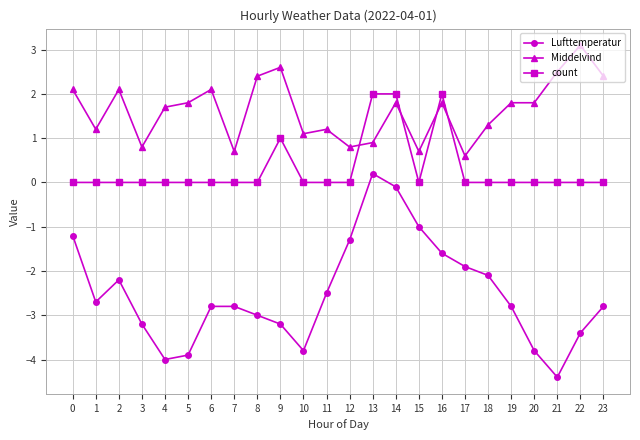

Reading left to right, transcribe all the data shown in this chart.

Lufttemperatur: 0=-1.2	1=-2.7	2=-2.2	3=-3.2	4=-4.0	5=-3.9	6=-2.8	7=-2.8	8=-3.0	9=-3.2	10=-3.8	11=-2.5	12=-1.3	13=0.2	14=-0.1	15=-1.0	16=-1.6	17=-1.9	18=-2.1	19=-2.8	20=-3.8	21=-4.4	22=-3.4	23=-2.8
Middelvind: 0=2.1	1=1.2	2=2.1	3=0.8	4=1.7	5=1.8	6=2.1	7=0.7	8=2.4	9=2.6	10=1.1	11=1.2	12=0.8	13=0.9	14=1.8	15=0.7	16=1.8	17=0.6	18=1.3	19=1.8	20=1.8	21=2.5	22=3.1	23=2.4
count: 0=0.0	1=0.0	2=0.0	3=0.0	4=0.0	5=0.0	6=0.0	7=0.0	8=0.0	9=1.0	10=0.0	11=0.0	12=0.0	13=2.0	14=2.0	15=0.0	16=2.0	17=0.0	18=0.0	19=0.0	20=0.0	21=0.0	22=0.0	23=0.0